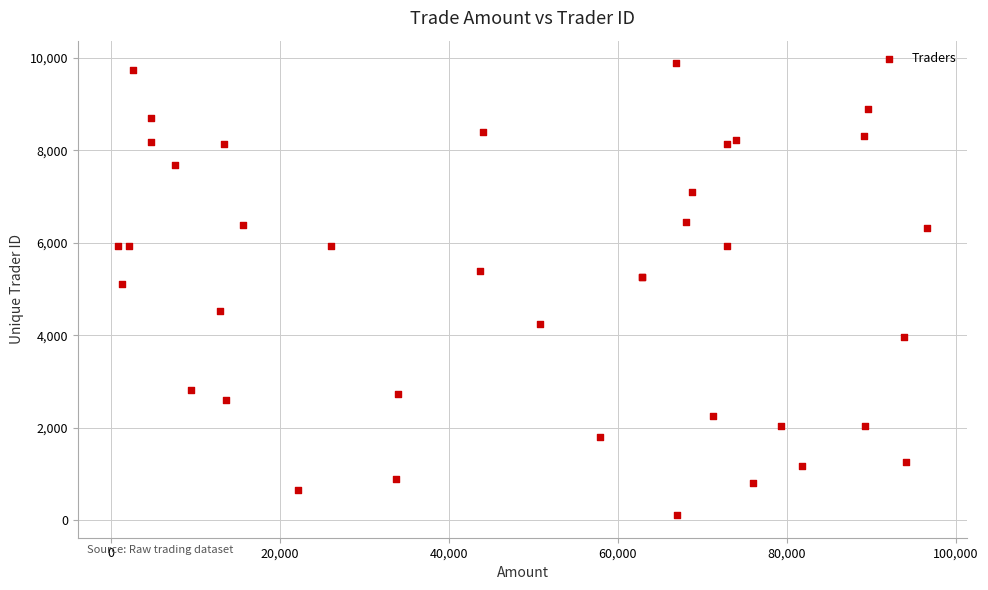

What Y value in the scatter plot is closest to 4999?

5112